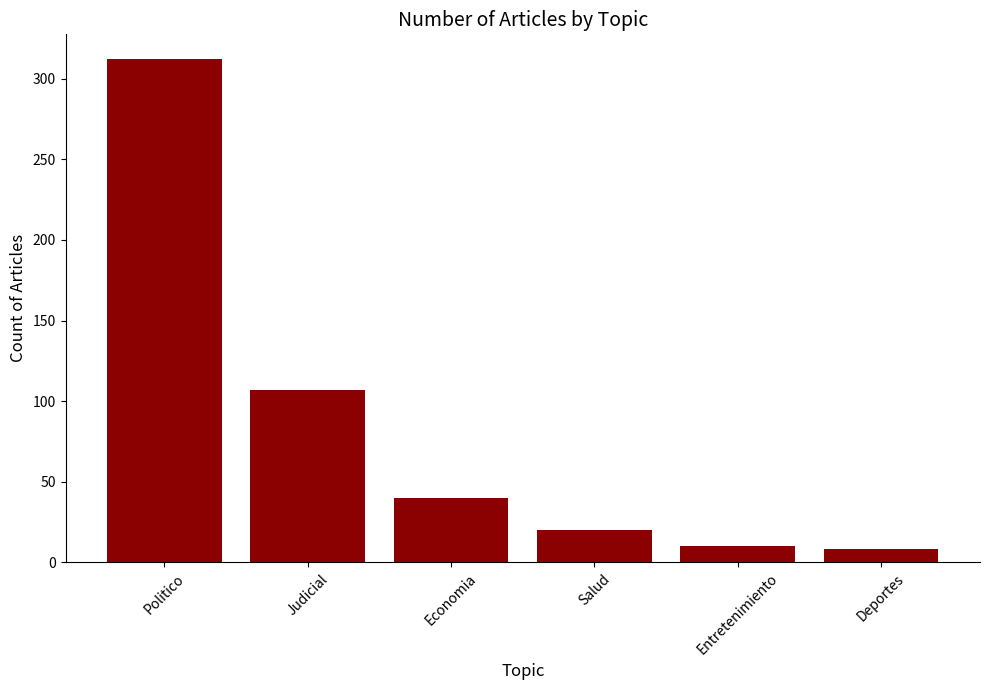

What is the change in value from Salud to Entretenimiento?

-10